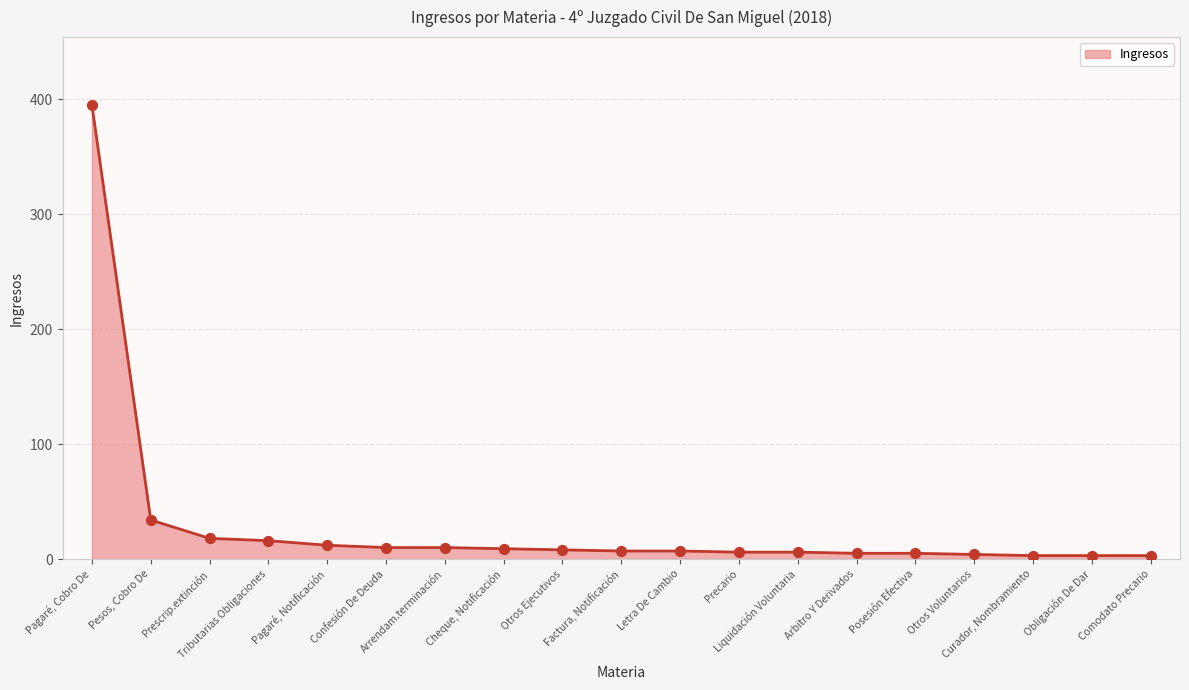

What is the ratio of the value at Posesión Efectiva to the value at Pesos, Cobro De?

0.1